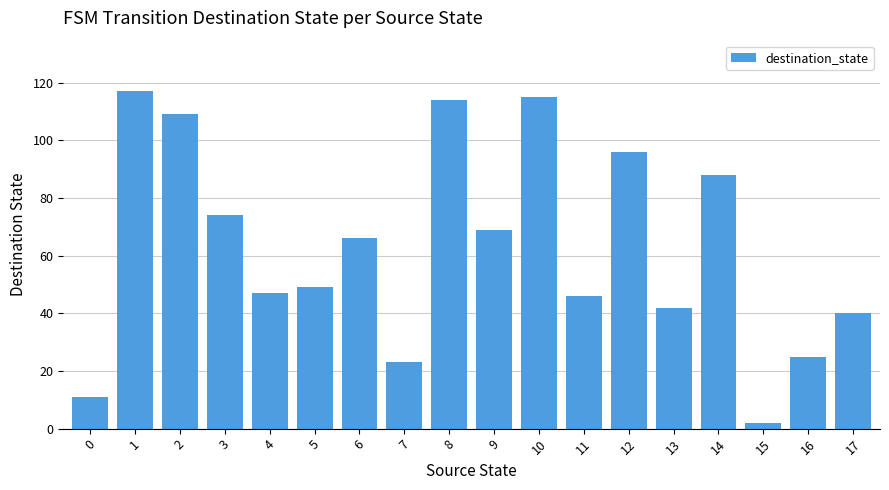

Where does the data first go above 66?

1